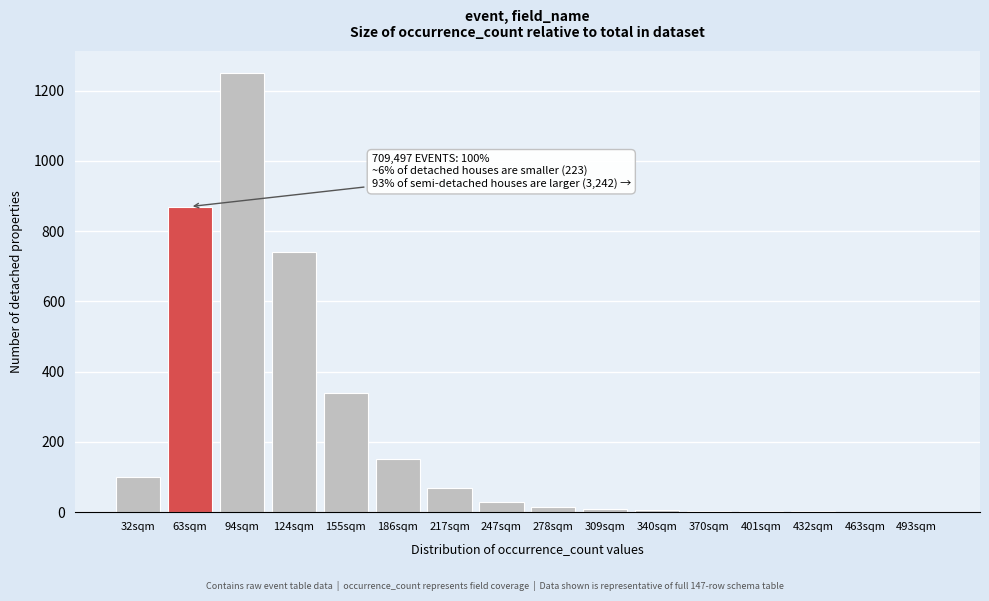

Where is the data nearest to the value 625?

124sqm